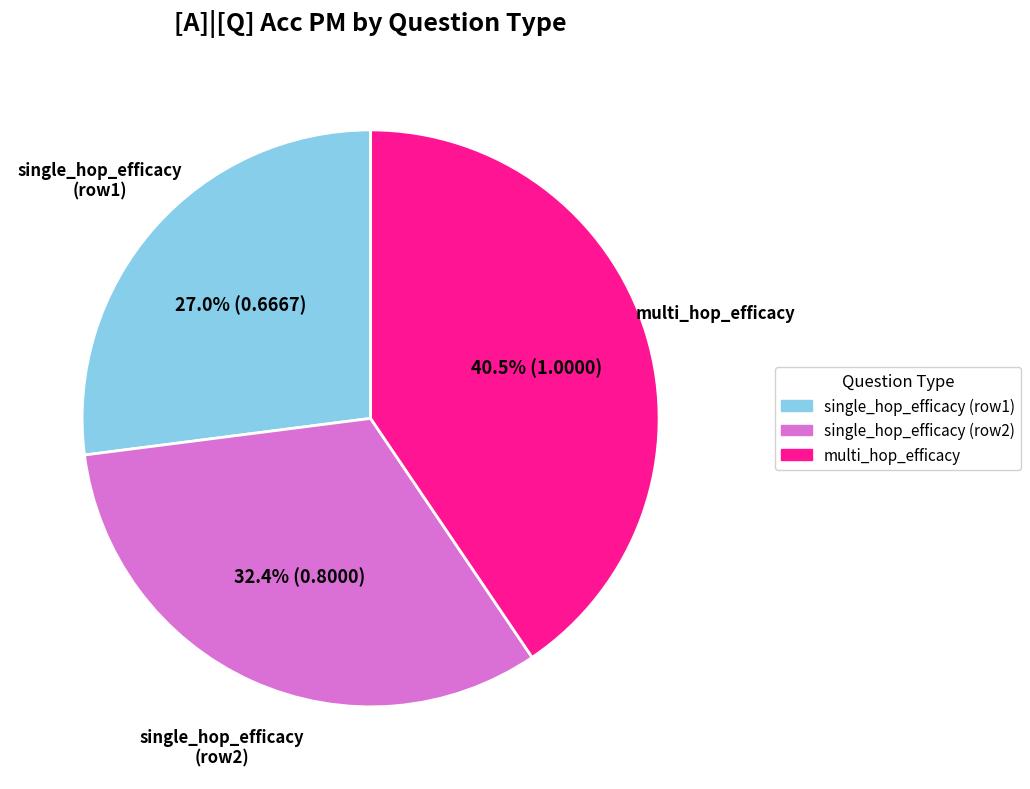

Does any single category account for the majority?

No